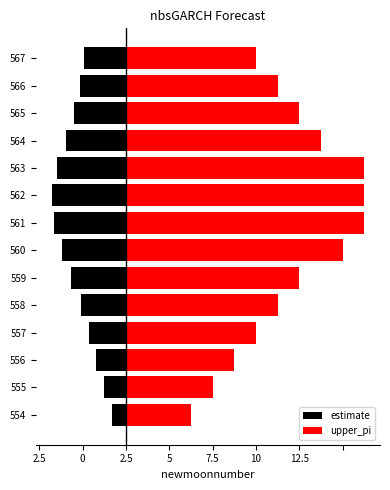

Which series has the largest total across all categories?

upper_pi